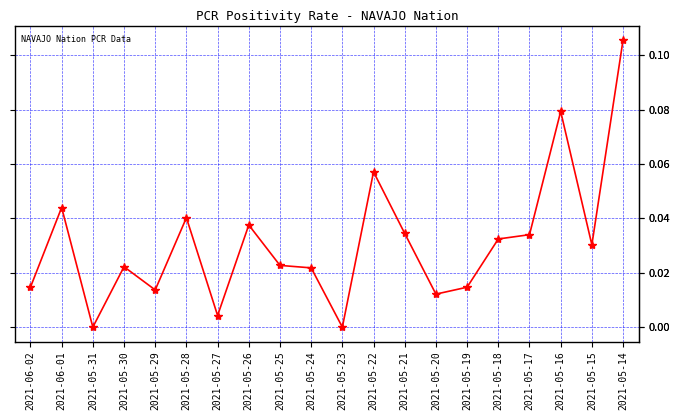

True or false: the data shows 0.0 at 2021-05-14.

False